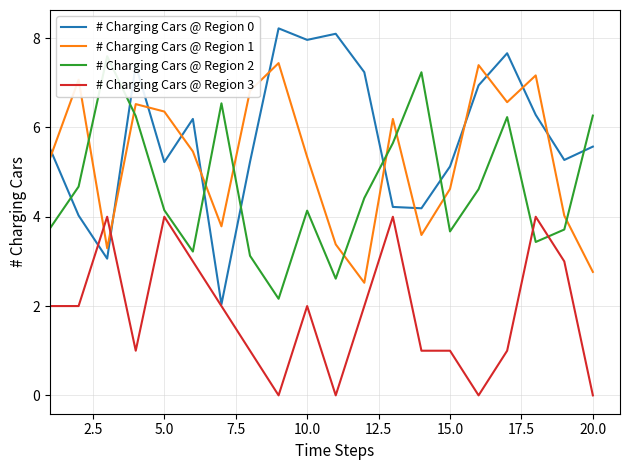

True or false: # Charging Cars @ Region 3 has more than 0 interior local peaks.

True